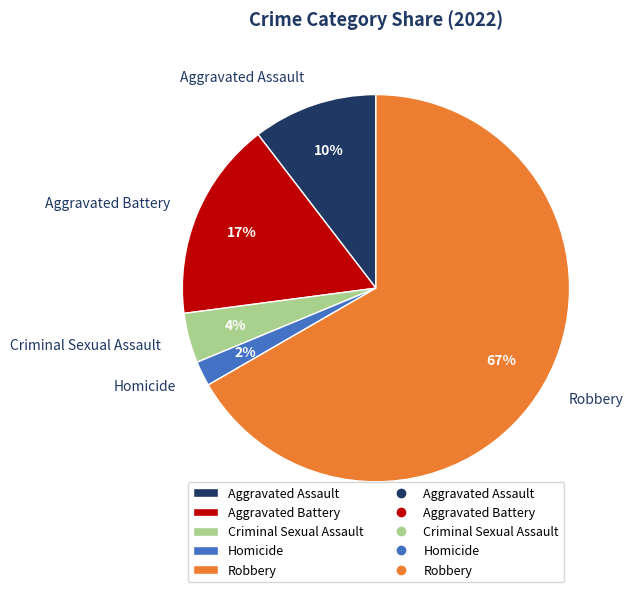

Is the sum of Criminal Sexual Assault and Homicide greater than half?

No